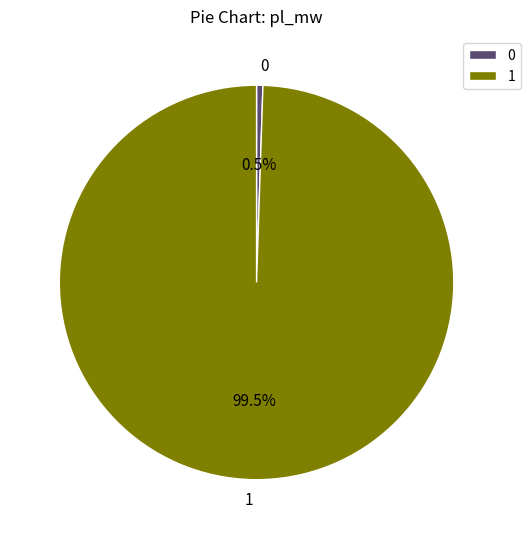

How many slices are in this pie chart?

2